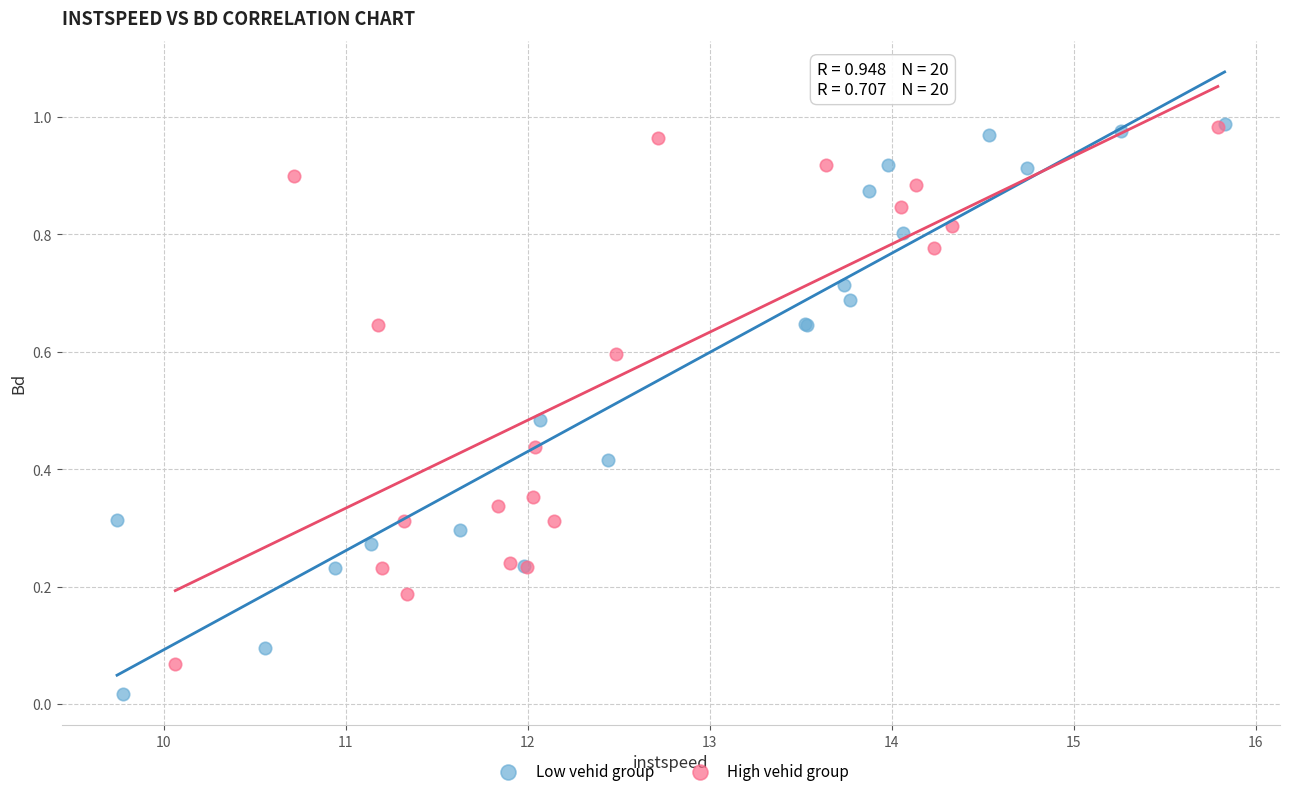

Which series reaches the minimum Y coordinate?

Low vehid group